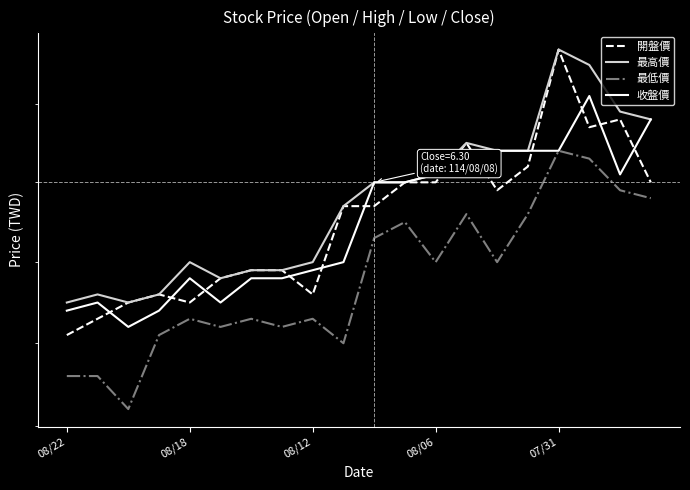

Between 08/12 and 07/31, which series saw the biggest shift?

開盤價